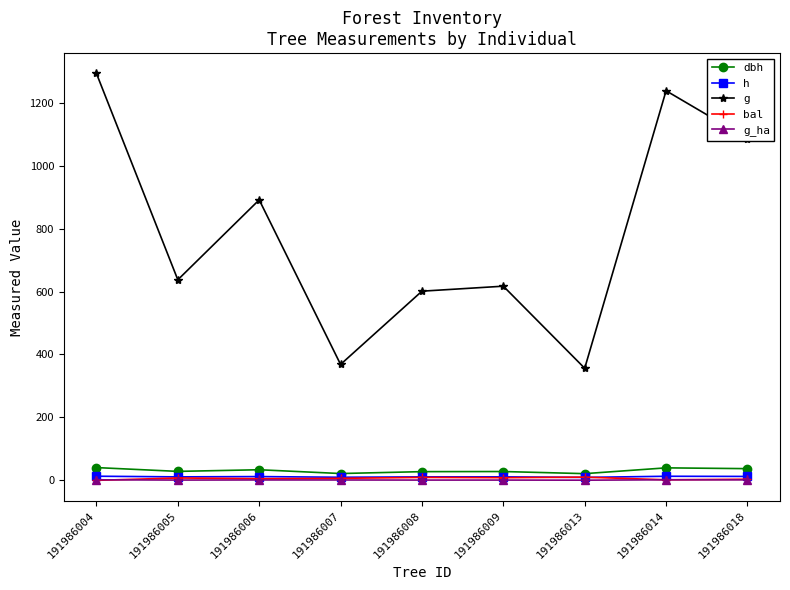

What are all the series names shown in the legend?

dbh, h, g, bal, g_ha